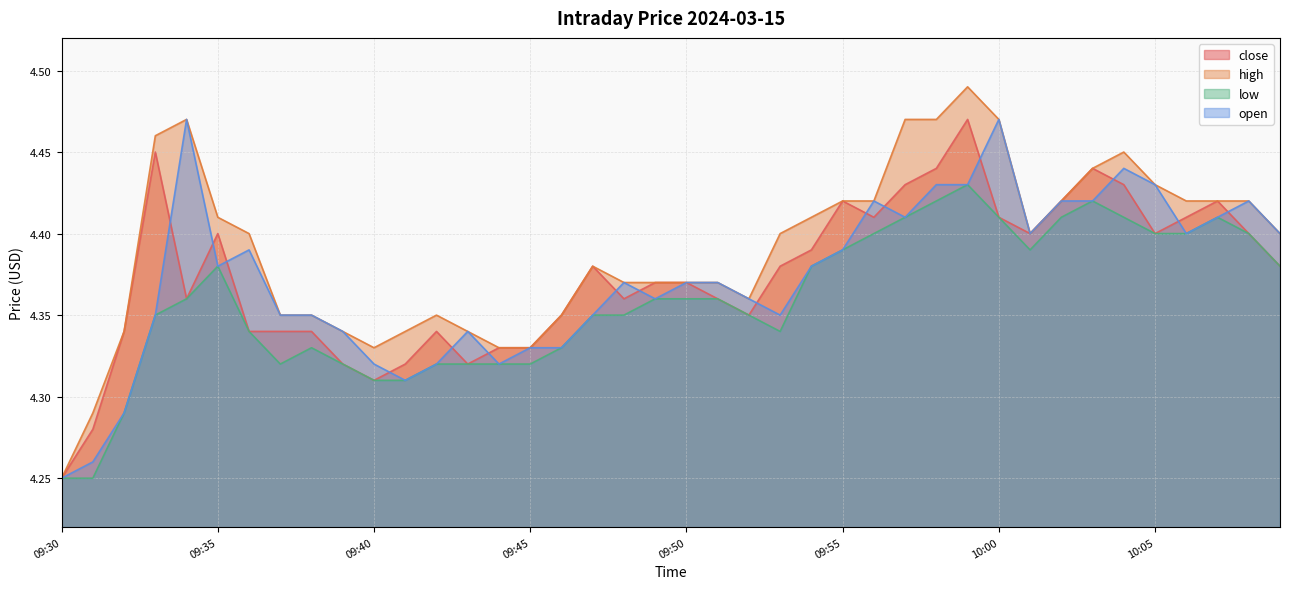

Count the number of categories in the chart.

40